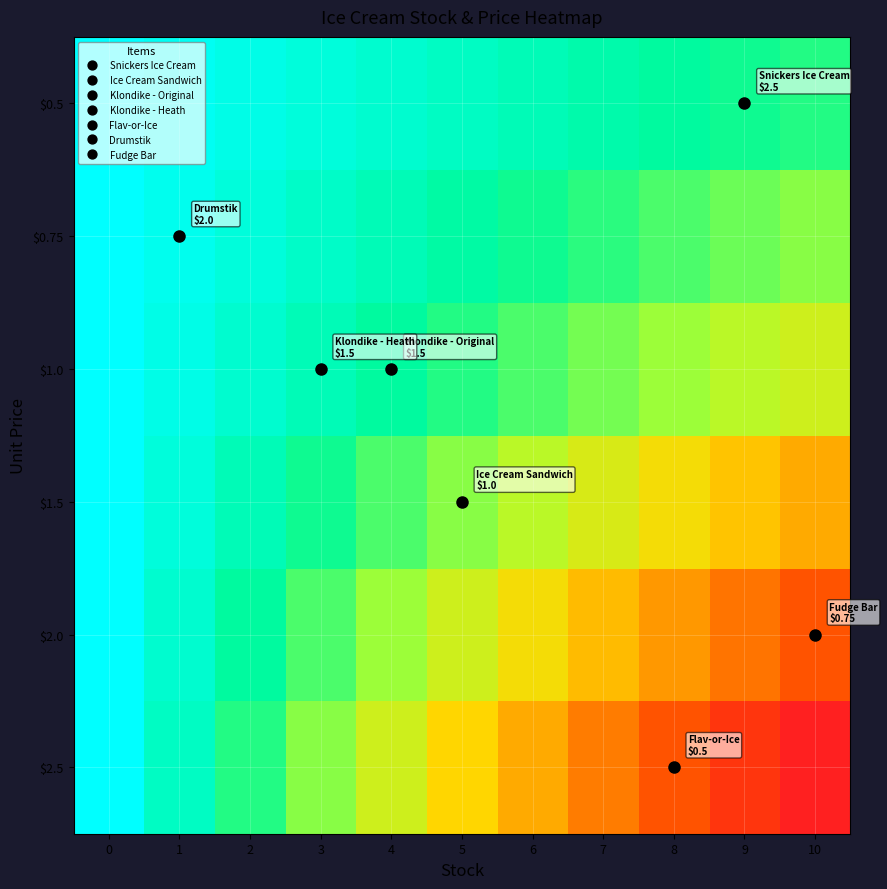

Between 8 and 10, which is larger?

10